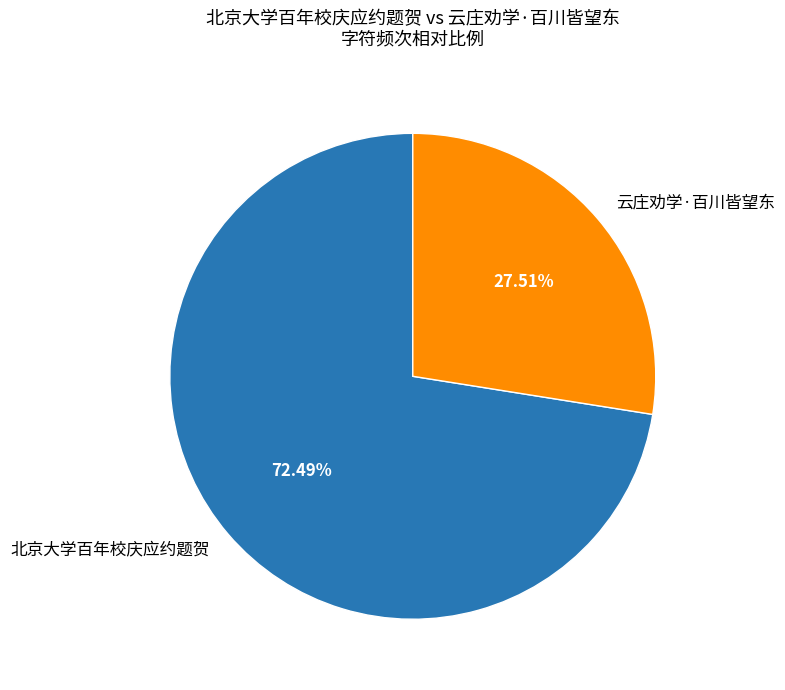

Rank the categories by value from highest to lowest.

北京大学百年校庆应约题贺, 云庄劝学·百川皆望东